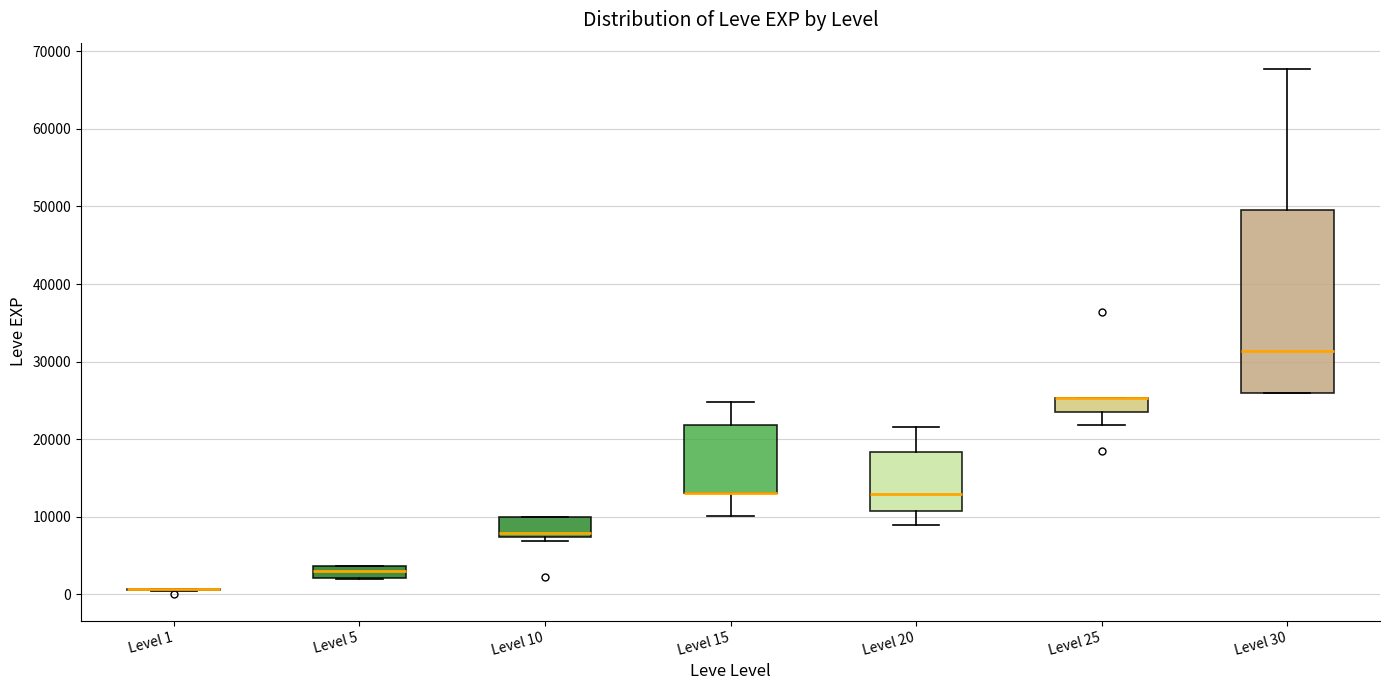

Which box is the tallest, from its lower edge to its upper edge?

Level 30